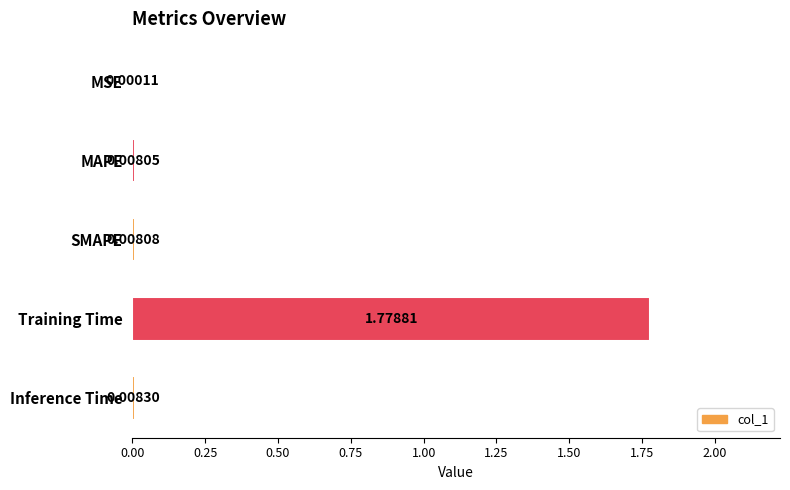

Which has a higher value, MAPE or Training Time?

Training Time